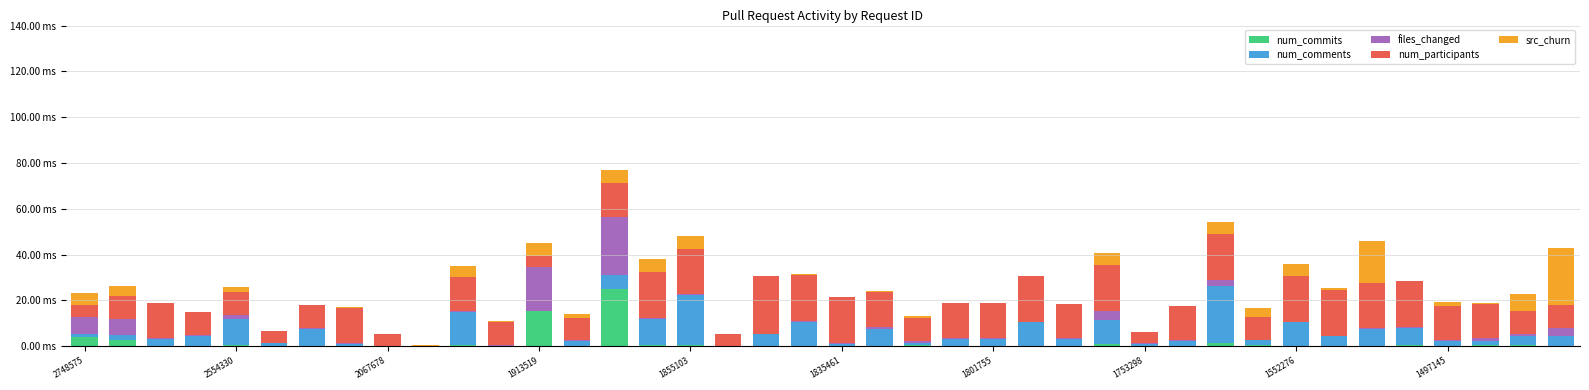

Does the chart contain stacked bars?

Yes